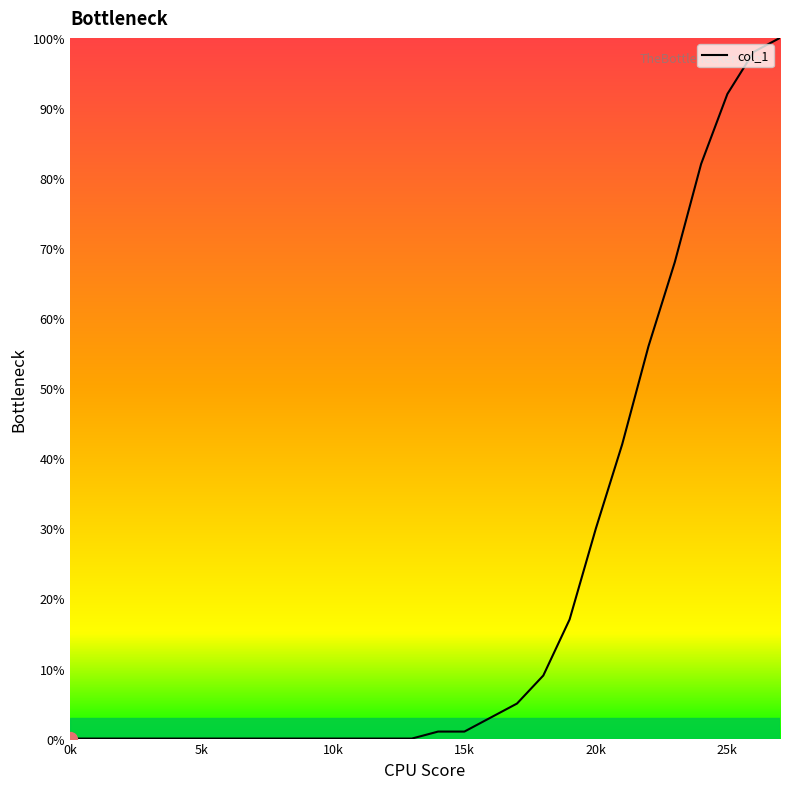

What is the average value?

22